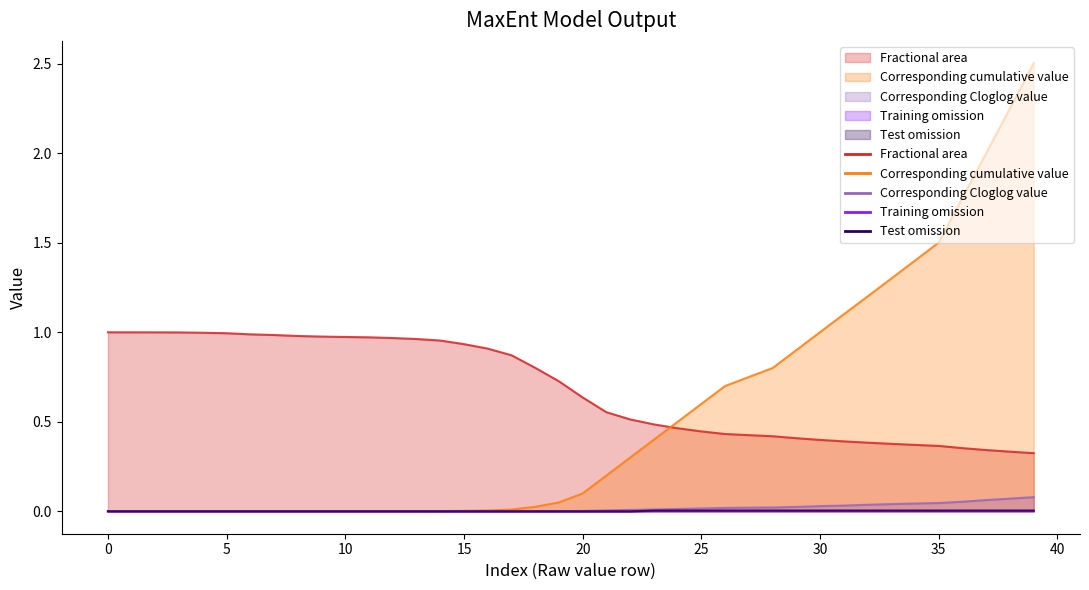

Which series has the largest range (max minus min)?

Corresponding cumulative value